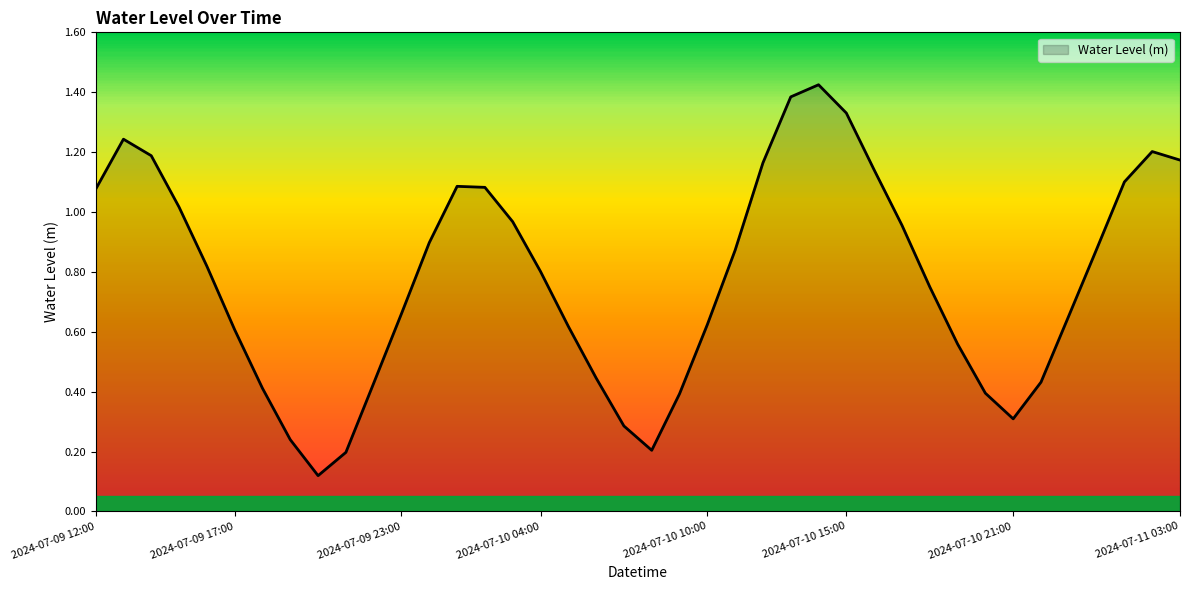

How many lines are shown in the chart?

1